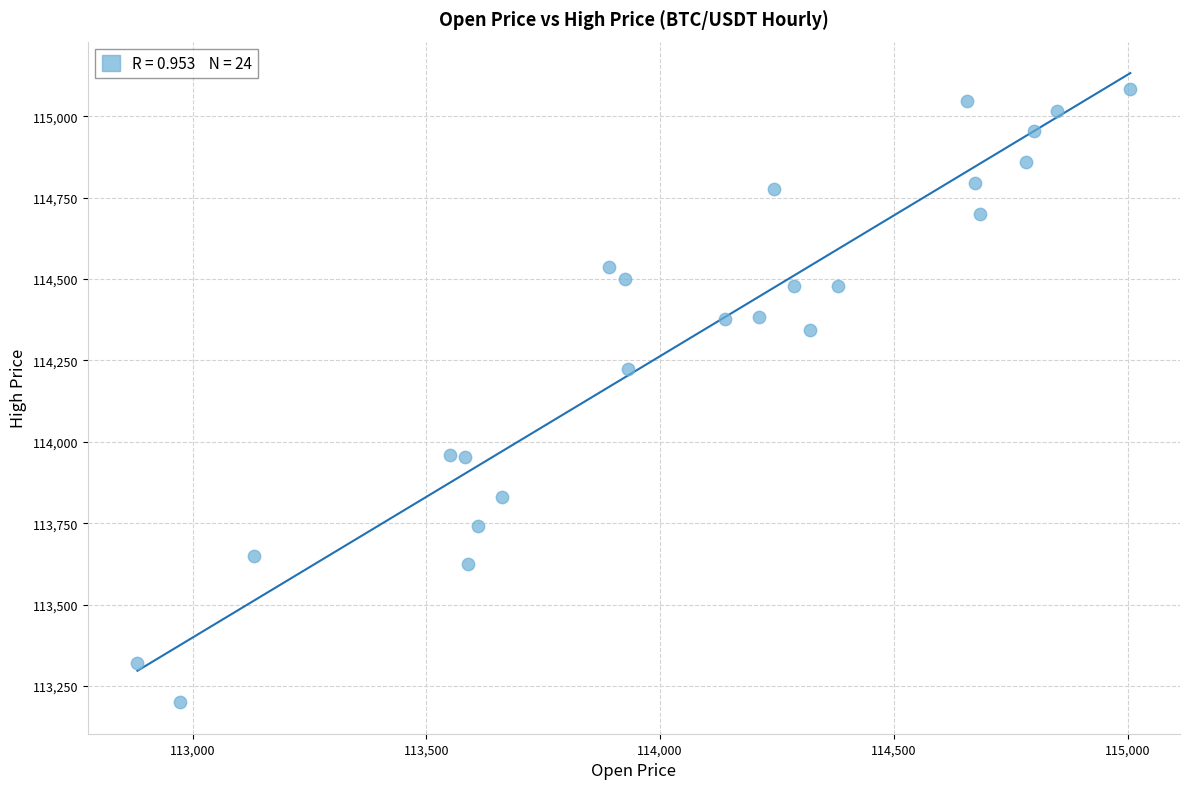

What Y value in the scatter plot is closest to 114142?

114222.6